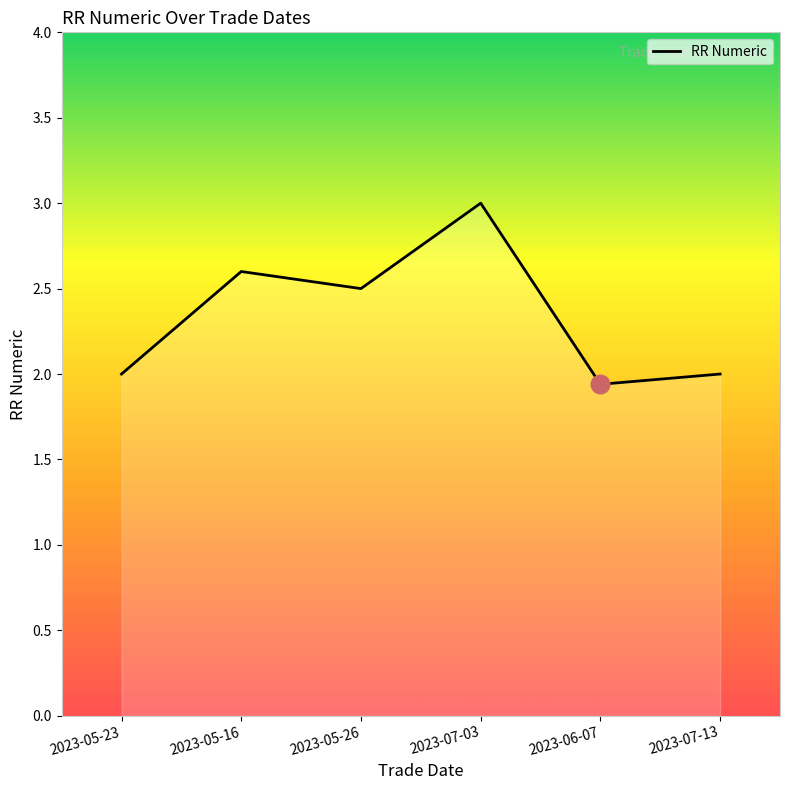

What is the change in value from 2023-05-16 to 2023-07-03?

+0.4